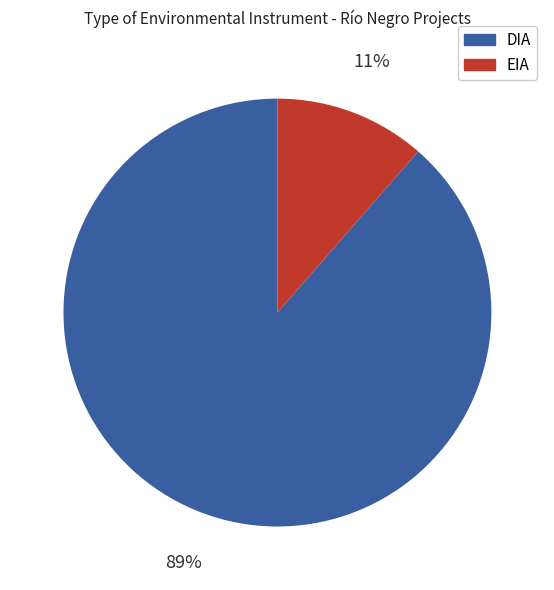

True or false: EIA accounts for 11% of the total.

True